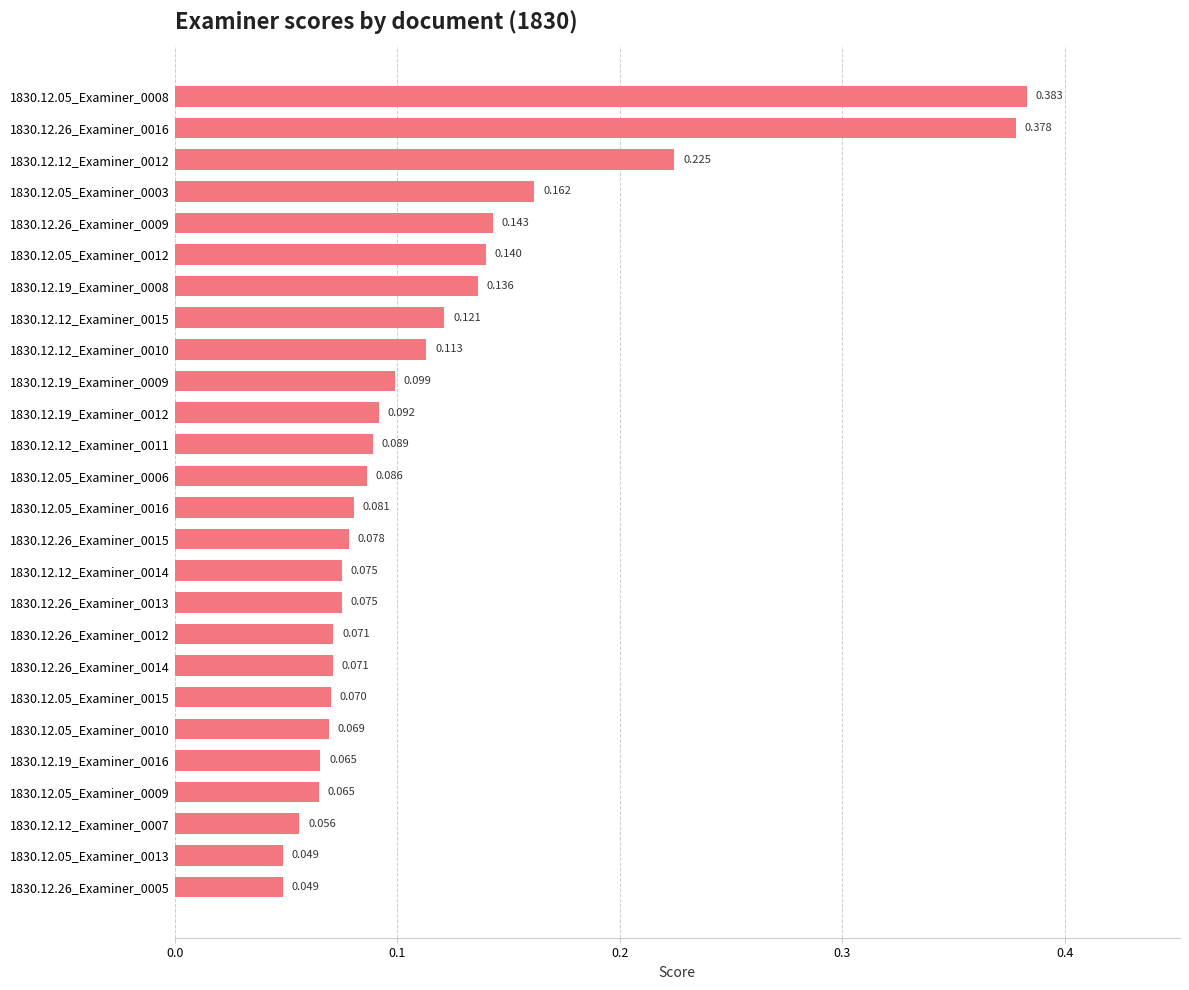

How many data points does each series have?

26